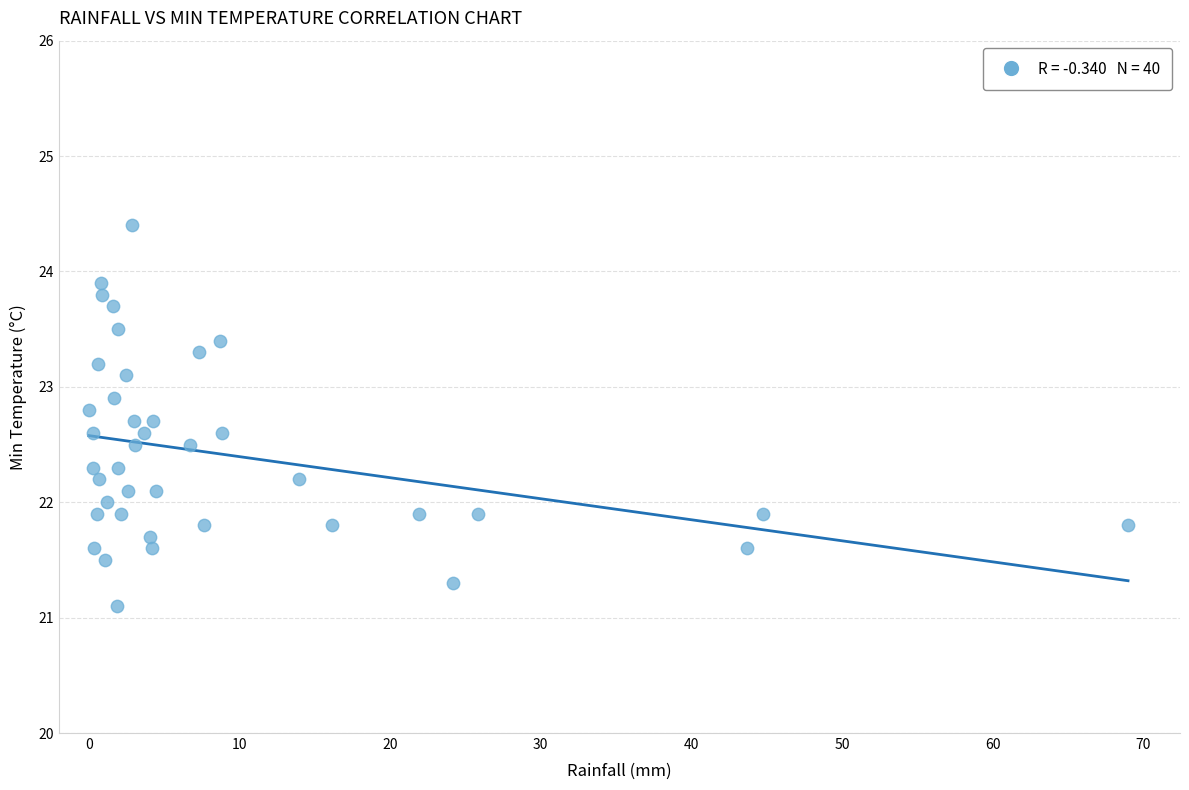

What is the range of Y values (max minus min)?

3.3